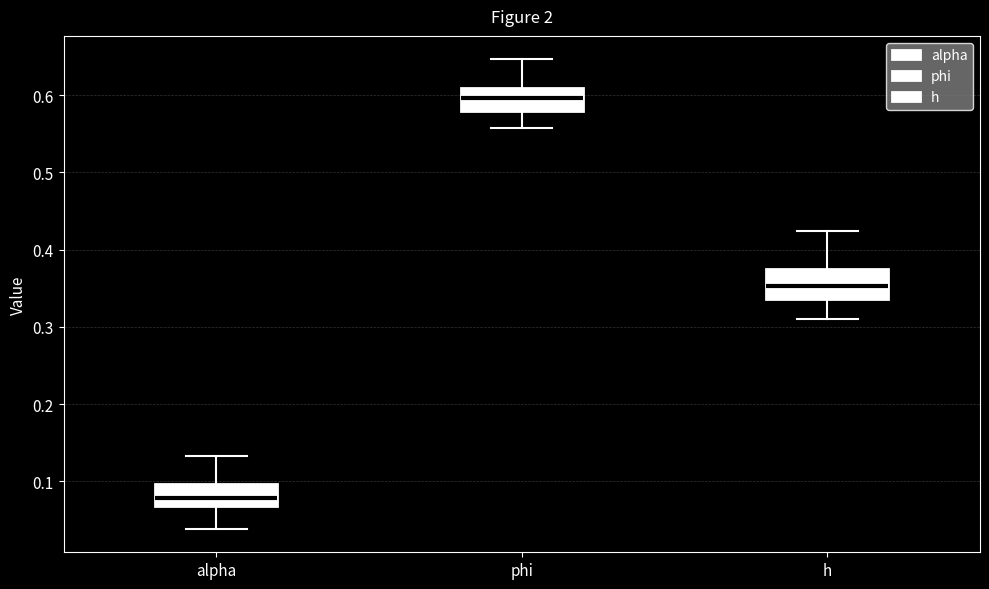

Where is the upper edge of the box for h on the y-axis? The values are not printed on the chart, so give them approximately, as read against the axis.

0.37